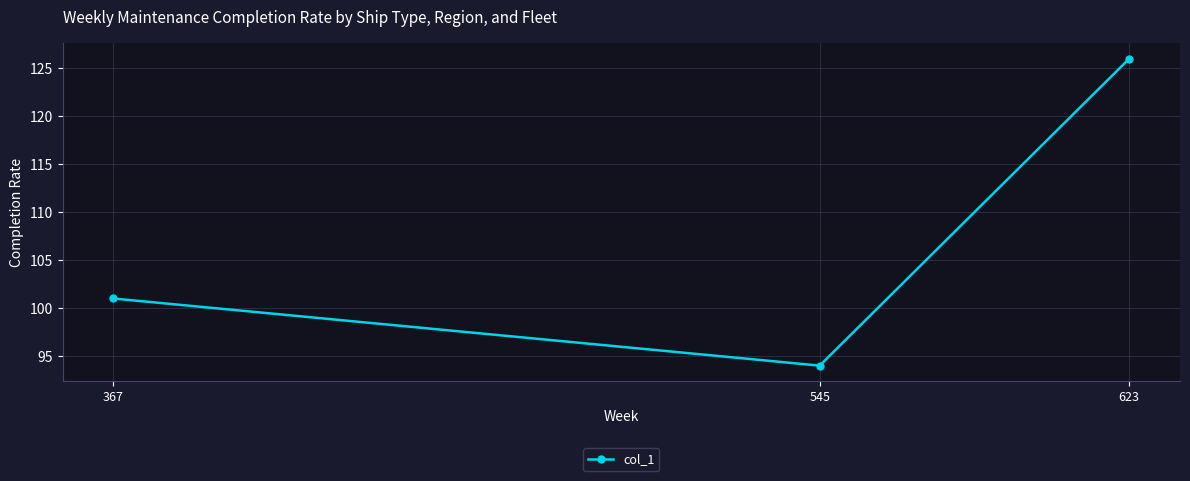

How many series are shown in this chart?

1